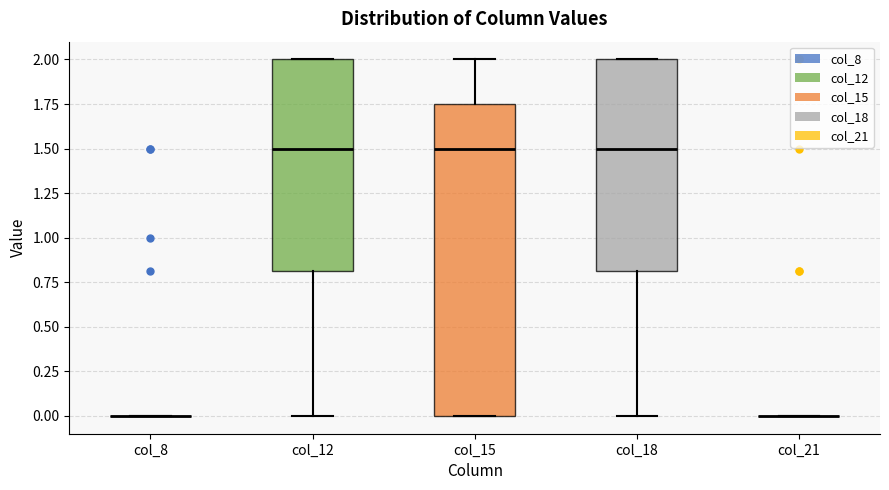

Where is the lower edge of the box for col_15 on the y-axis? The values are not printed on the chart, so give them approximately, as read against the axis.

0.00